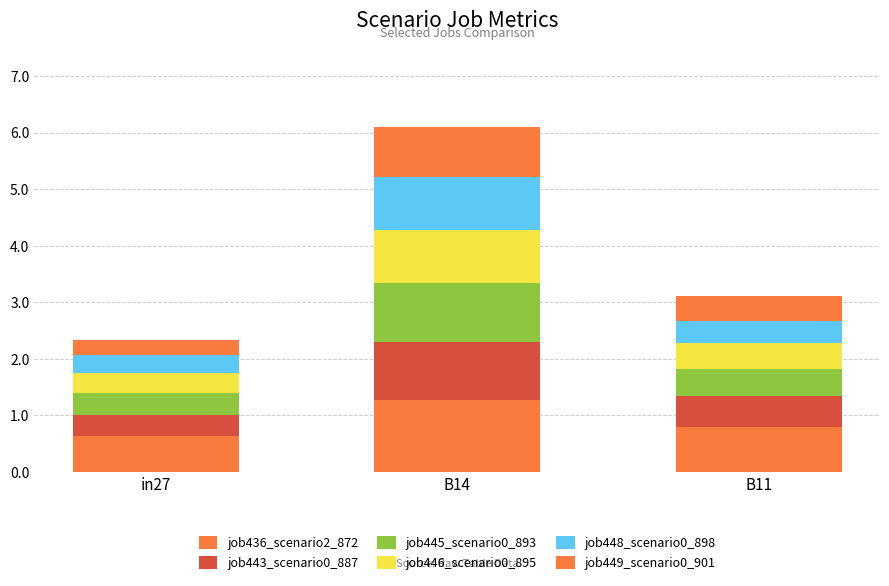

Which series has the widest spread of values?

job445_scenario0_893